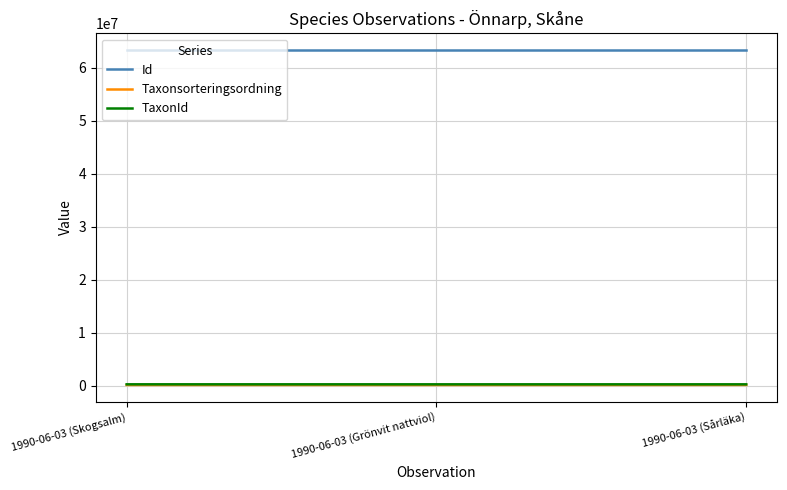

What is the lowest value of the Id series?

63314900